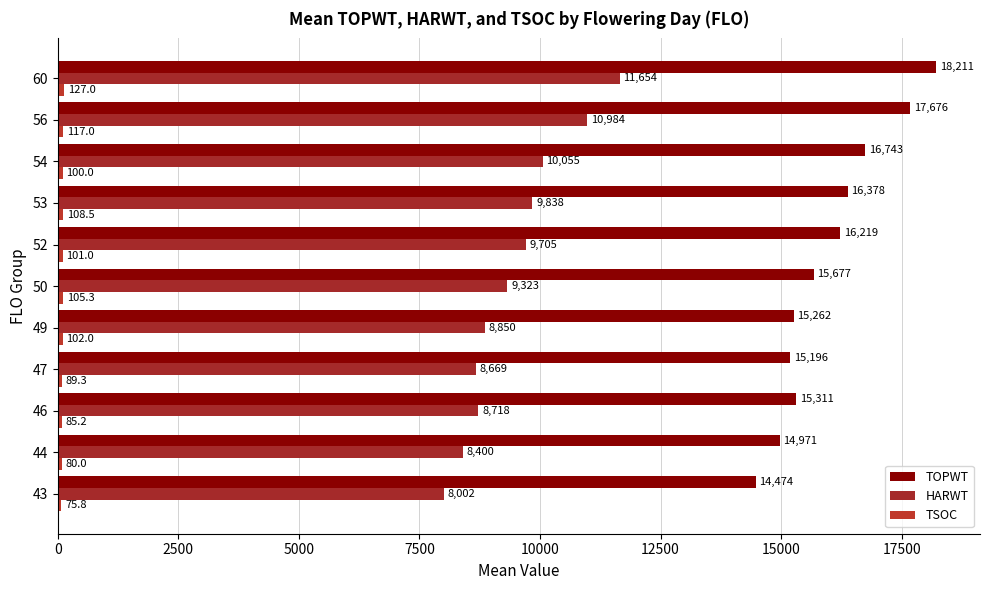

How many categories are shown in the chart?

11